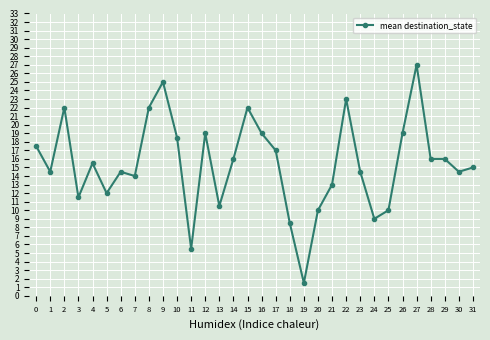

Which has a higher value, 0 or 2?

2